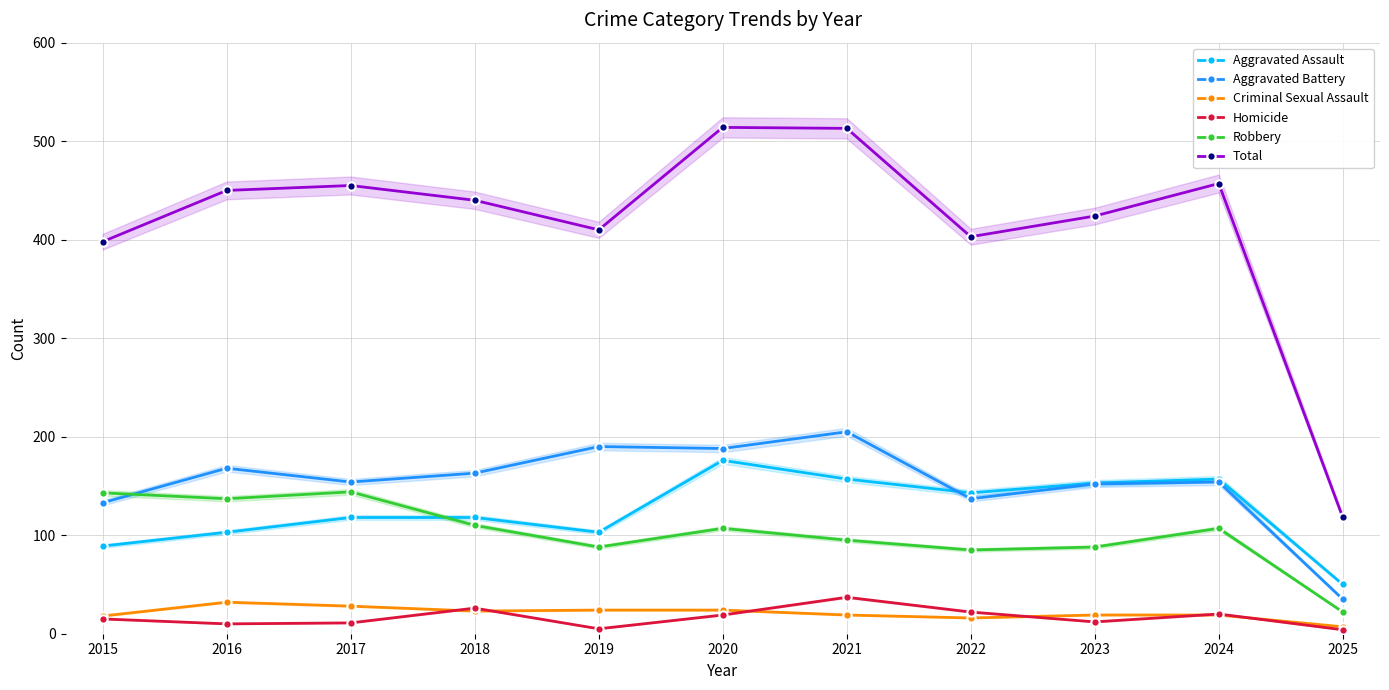

The value of Robbery at 2016 is 137. True or false?

True